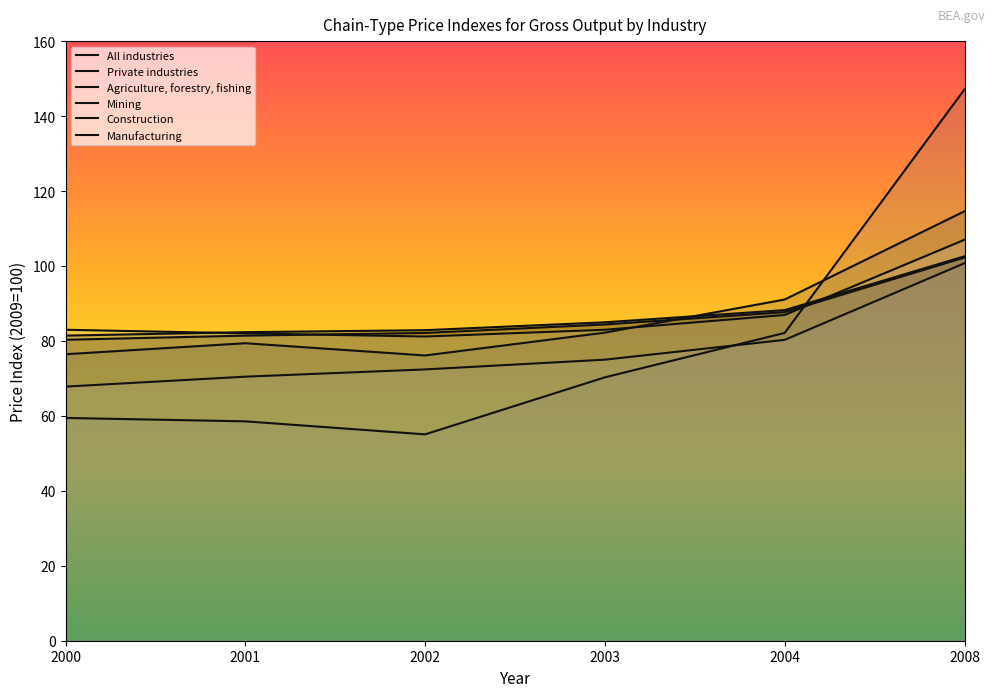

Rank the series by their maximum value, from highest to lowest.

Mining, Agriculture, forestry, fishing, Manufacturing, Private industries, All industries, Construction